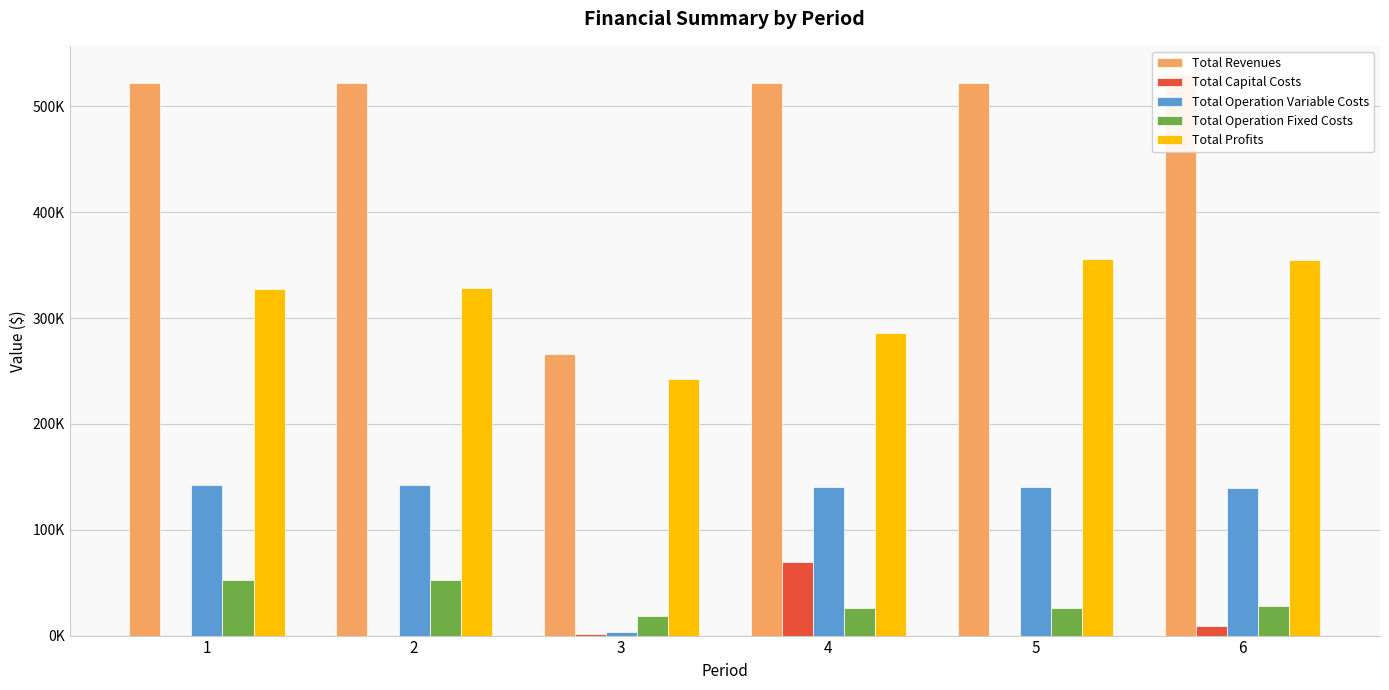

At how many categories does at least one series exceed 139312?

6